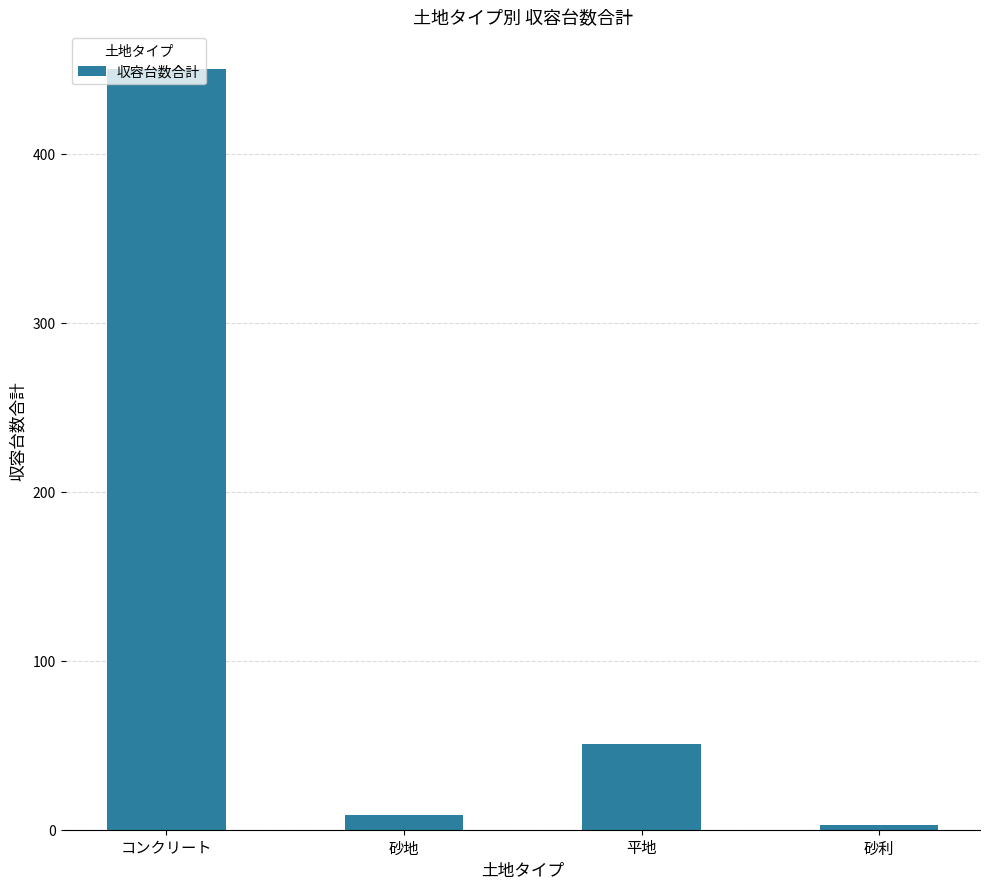

Where does the data first go above 51?

コンクリート